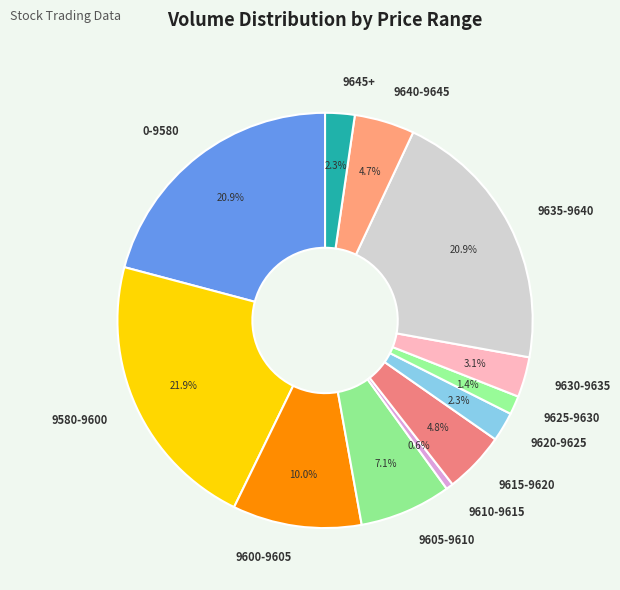

To the nearest percent, what portion does 9580-9600 represent?

22%